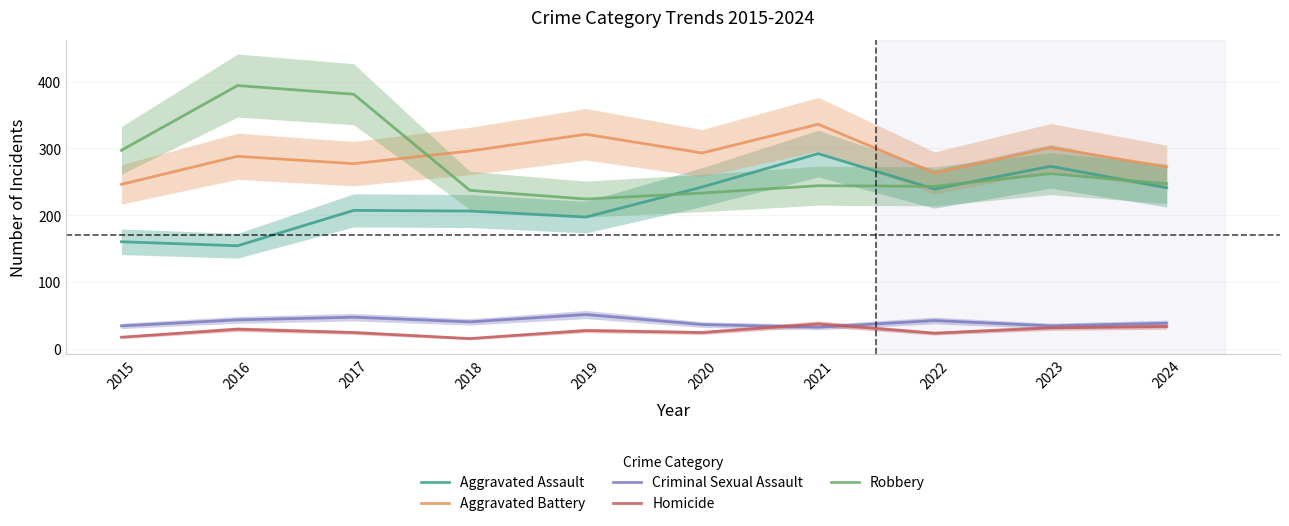

What are all the series names shown in the legend?

Aggravated Assault, Aggravated Battery, Criminal Sexual Assault, Homicide, Robbery